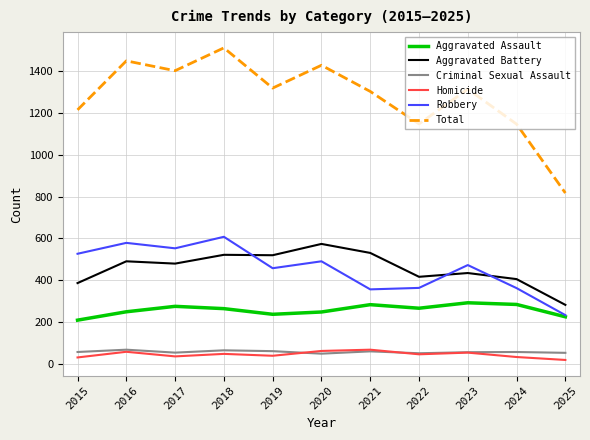

What is the average value of the Total series?

1277